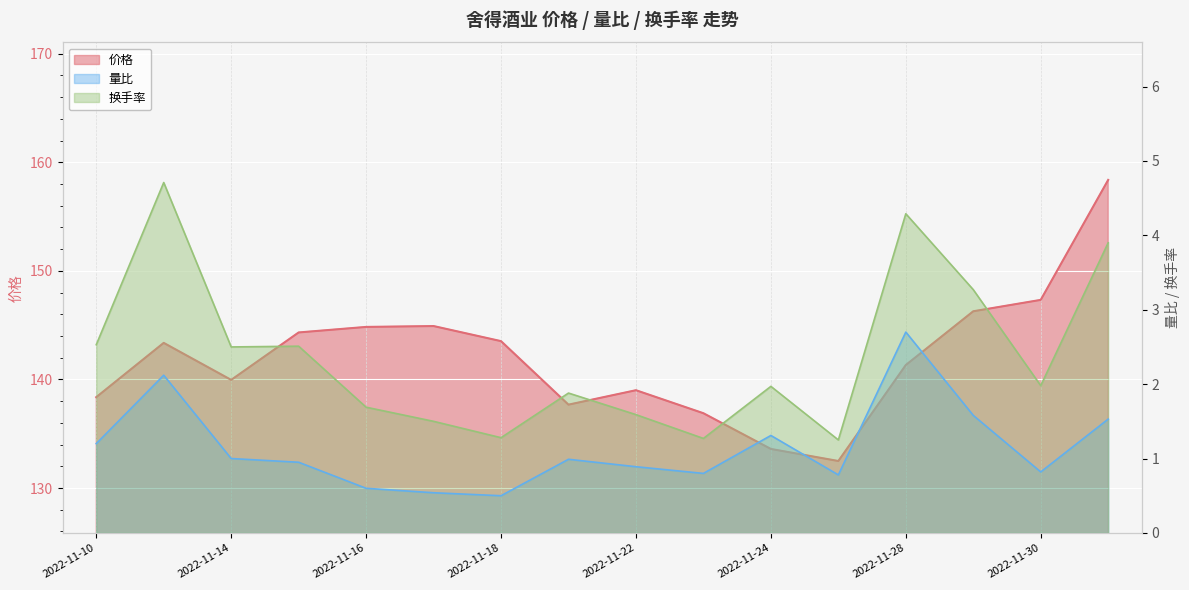

Where is the first local maximum for 量比?

2022-11-11